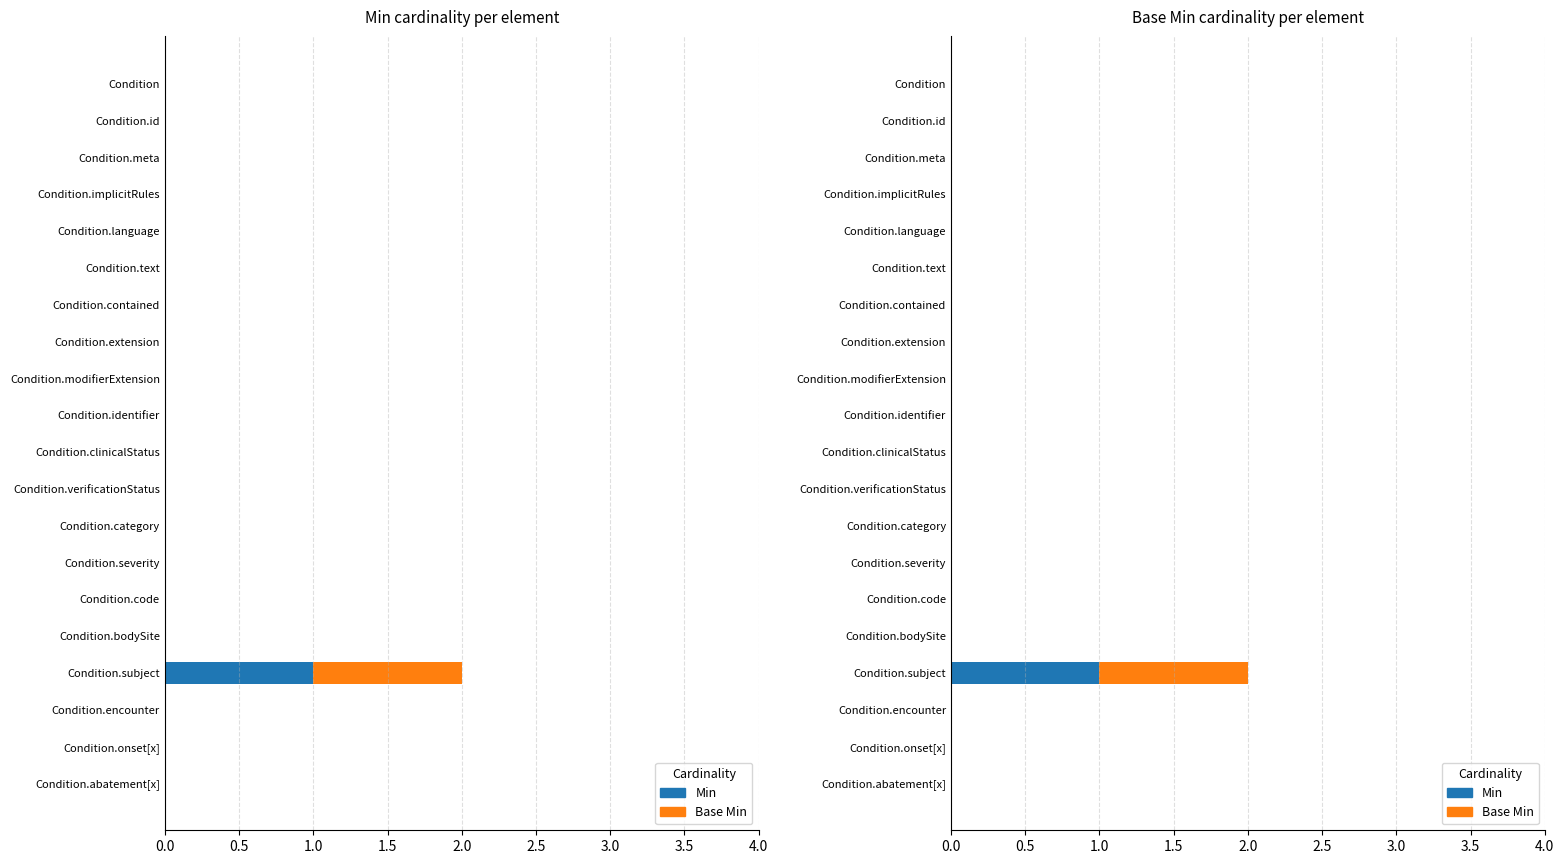

Between Condition.abatement[x] and Condition.onset[x], which series saw the biggest shift?

Min